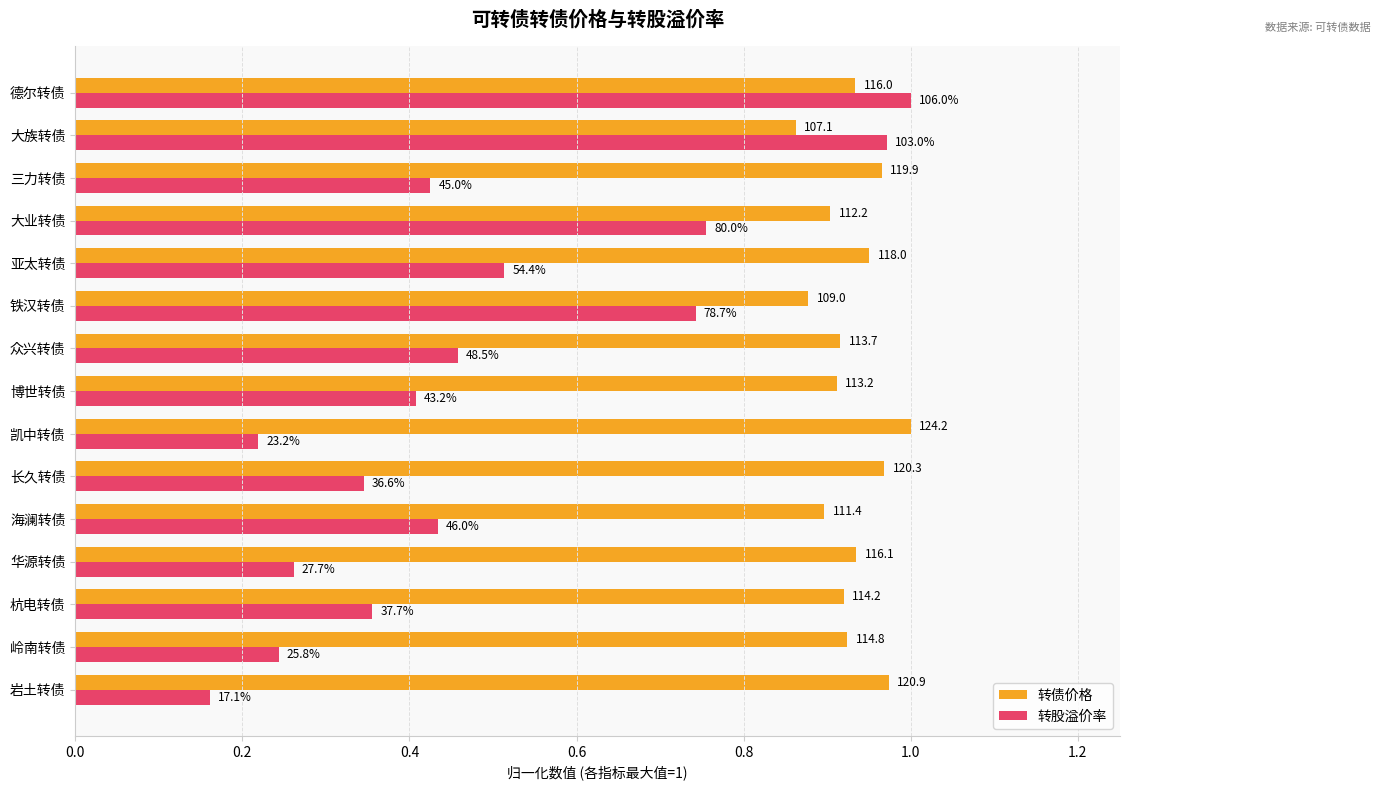

What are all the series names shown in the legend?

转债价格, 转股溢价率